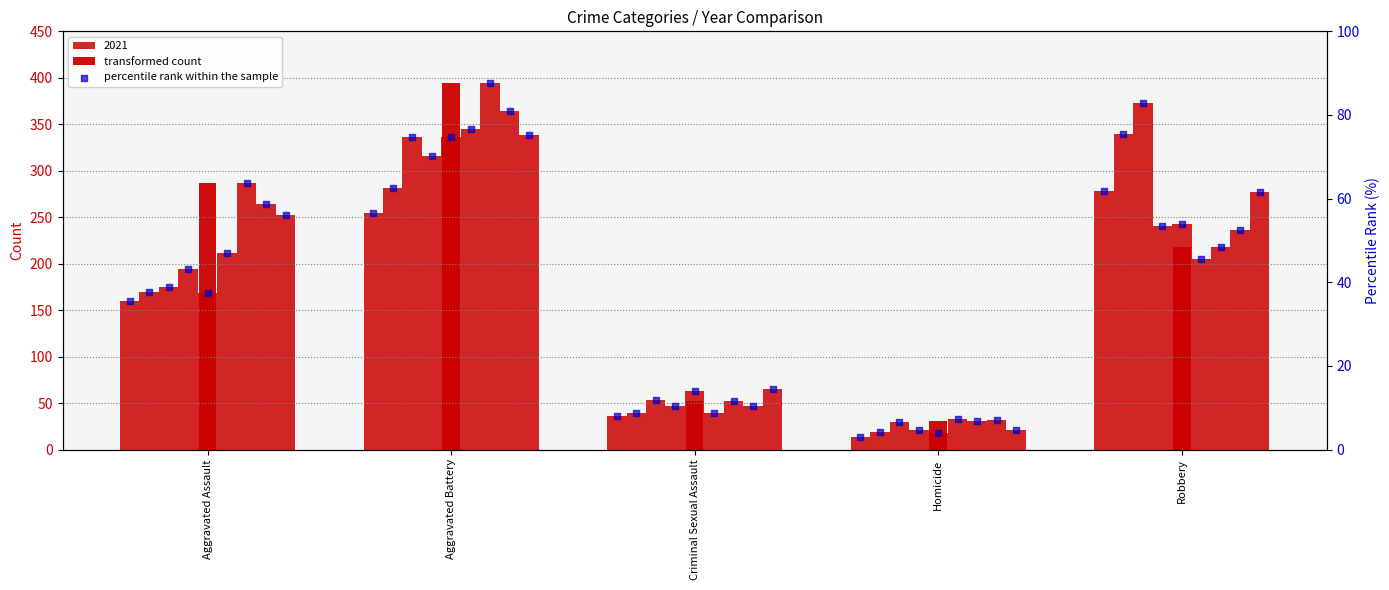

Which series contains the lowest Y value?

percentile rank within the sample